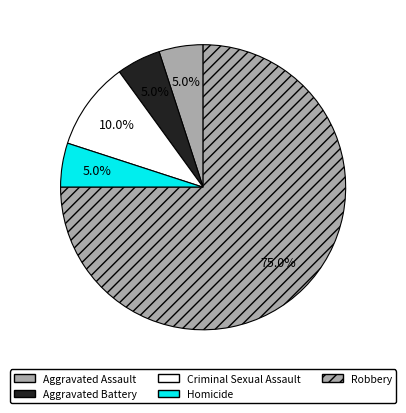

To the nearest percent, what percentage of the pie is Aggravated Assault?

5%